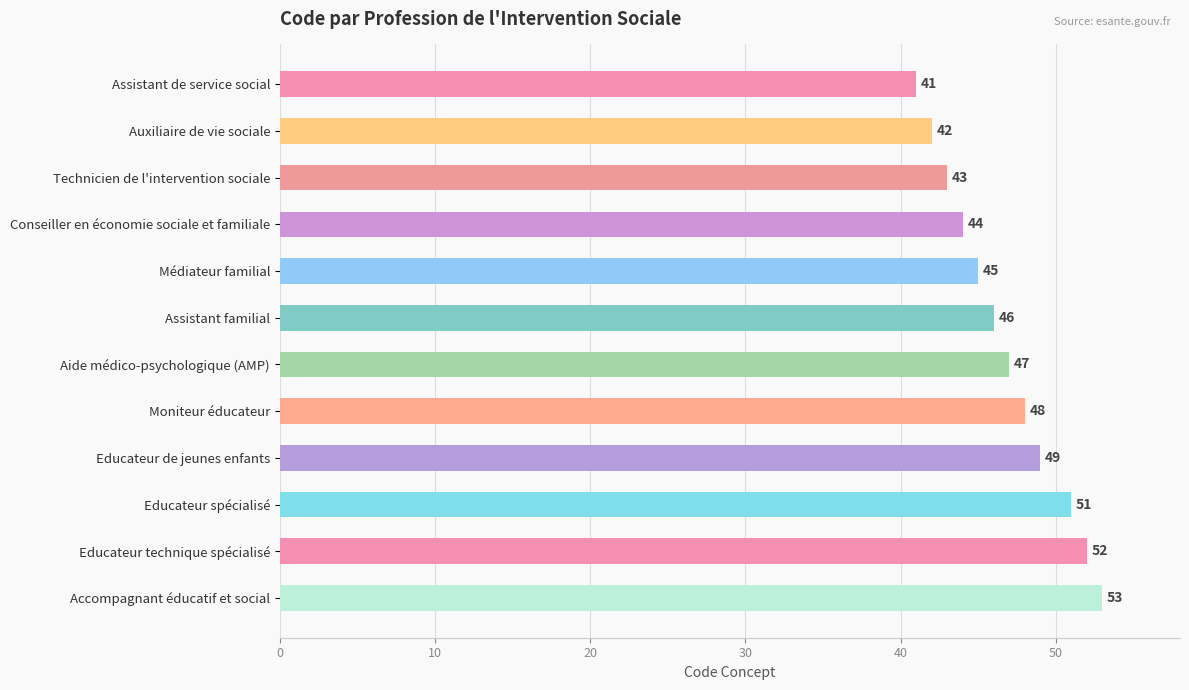

At which label is the value closest to 47?

Aide médico-psychologique (AMP)